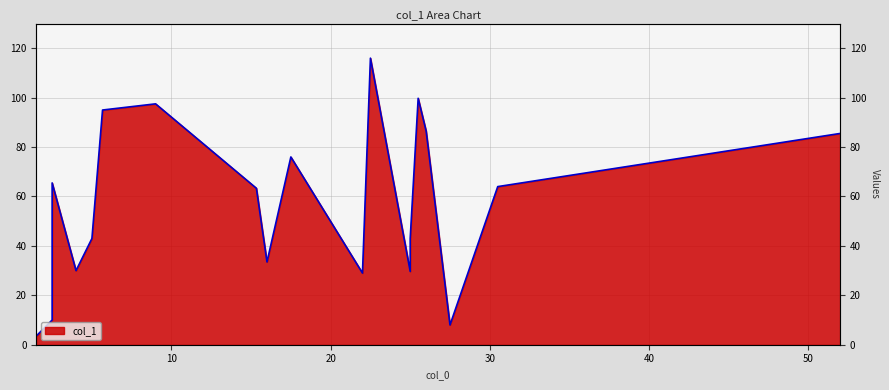

What is the sum of all values?

1078.8